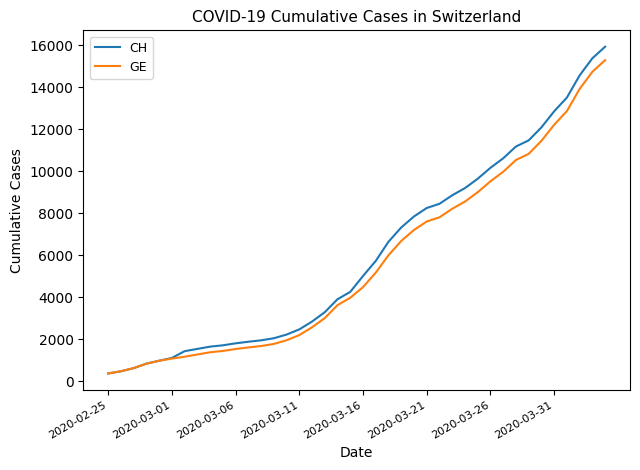

What is the maximum value shown in the chart?

15926